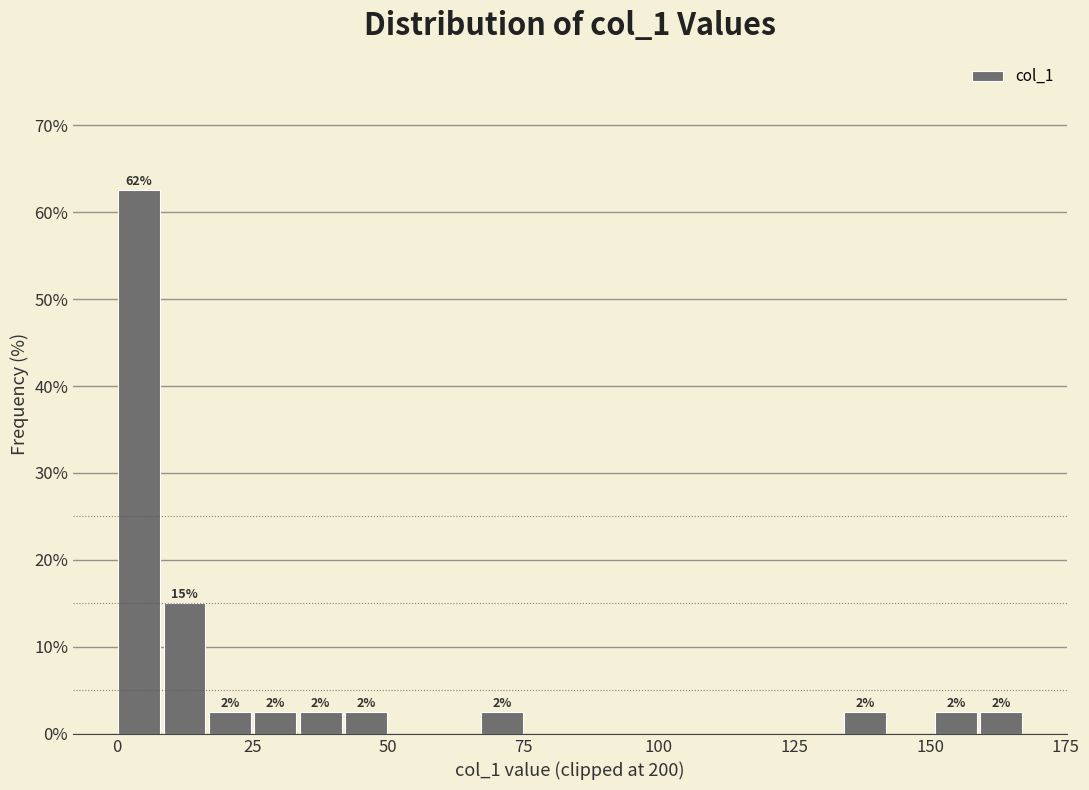

Read against the x-axis, roughly where is the centre of the tallest bar?

5